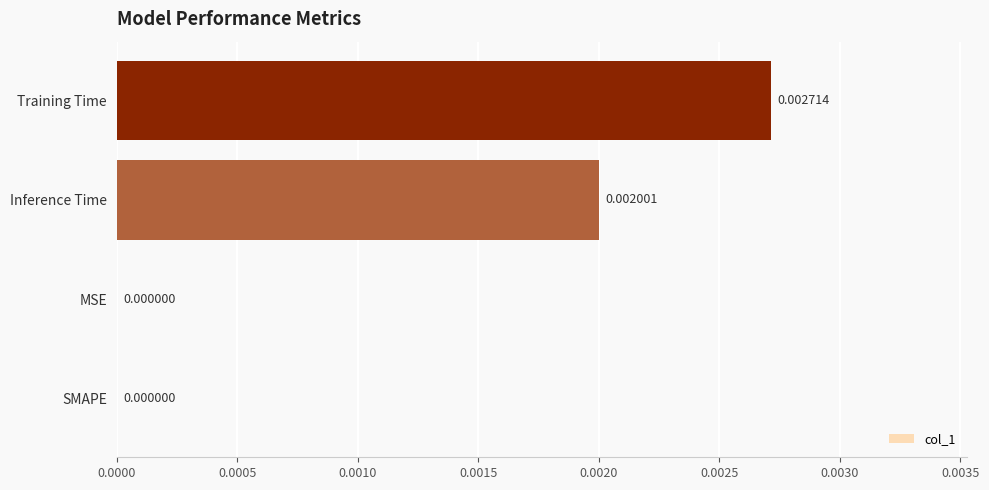

How many values exceed 0?

2